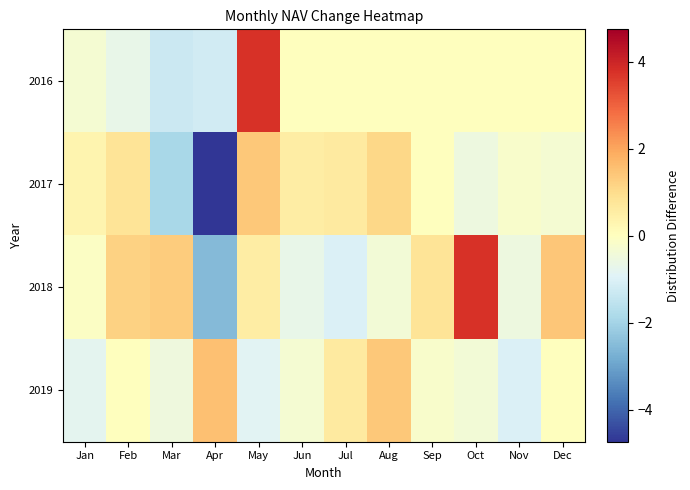

Count the number of categories in the chart.

12